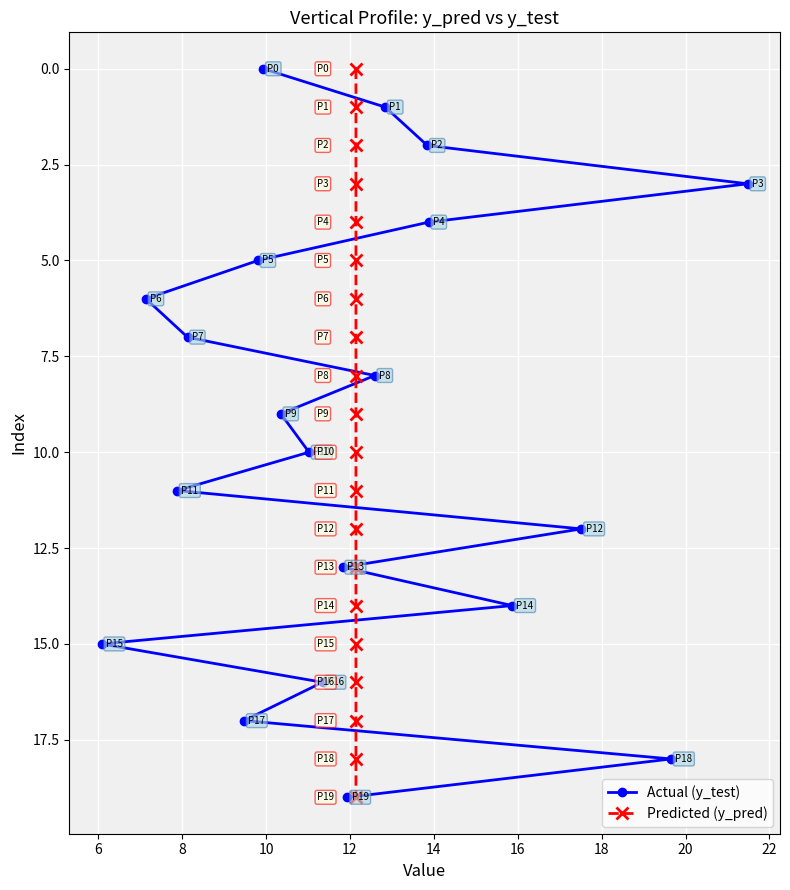

Which series has the largest range (max minus min)?

Actual (y_test)